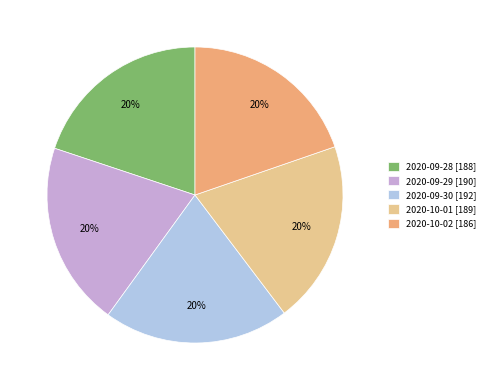

Combined, do 2020-09-30 [192] and 2020-09-28 [188] account for over 50%?

No